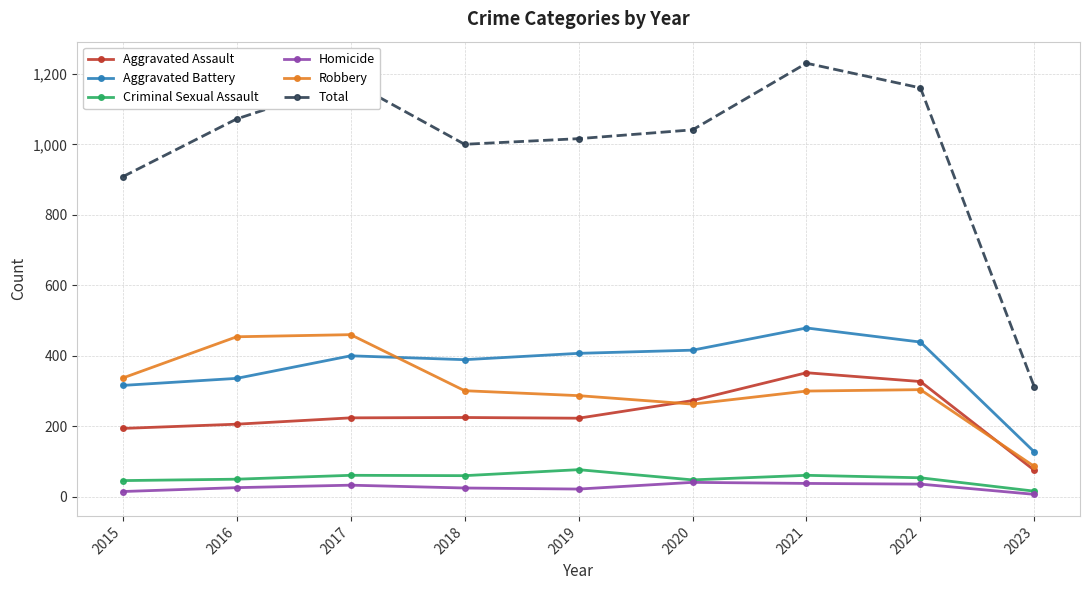

Read the Aggravated Assault value at 2022.

327